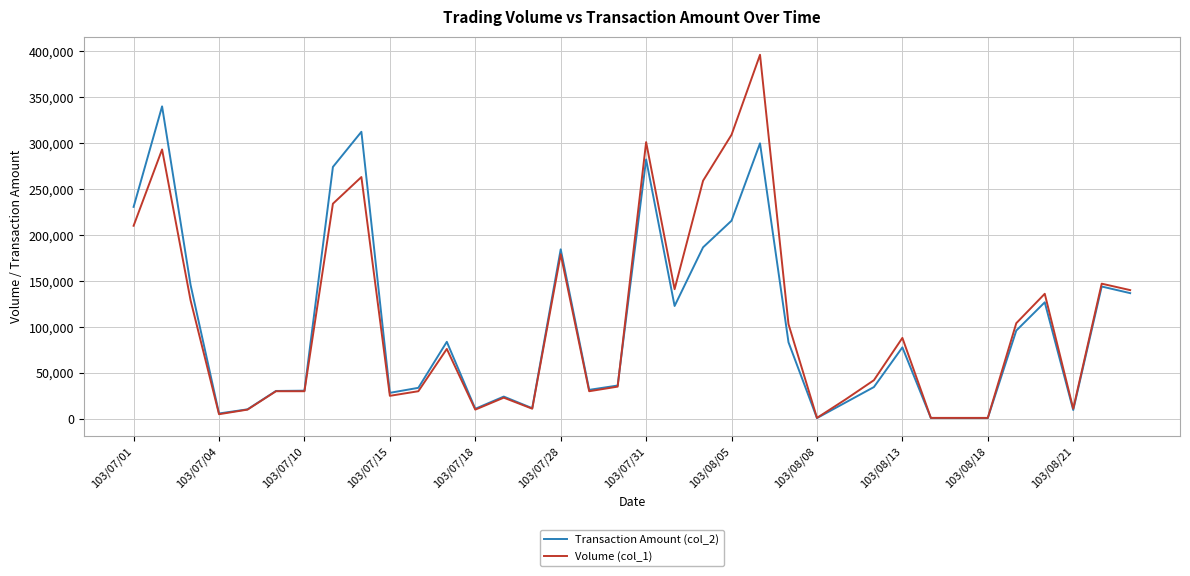

What is the greatest value displayed?

396000